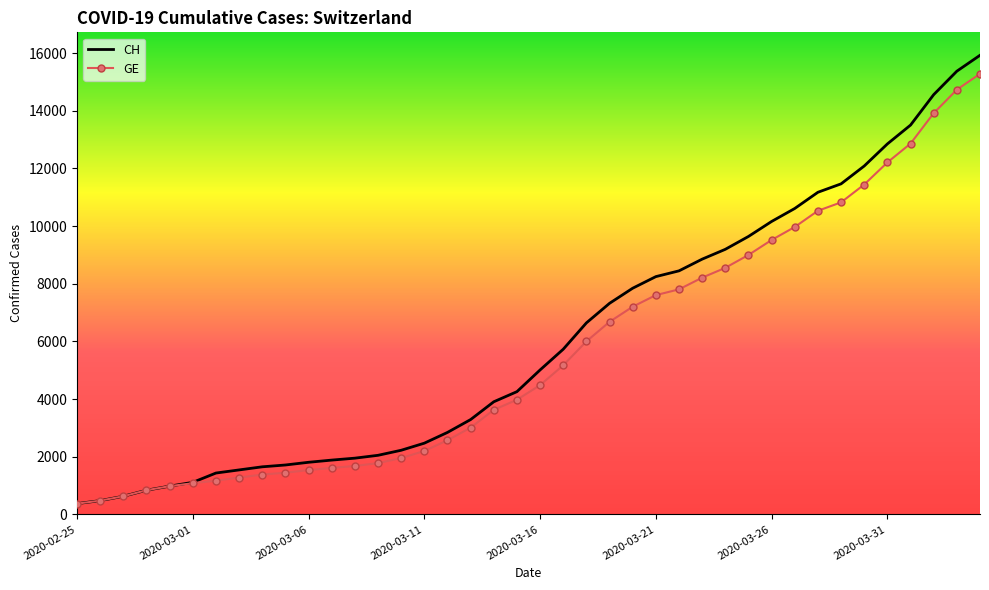

What is the lowest value of the GE series?

375